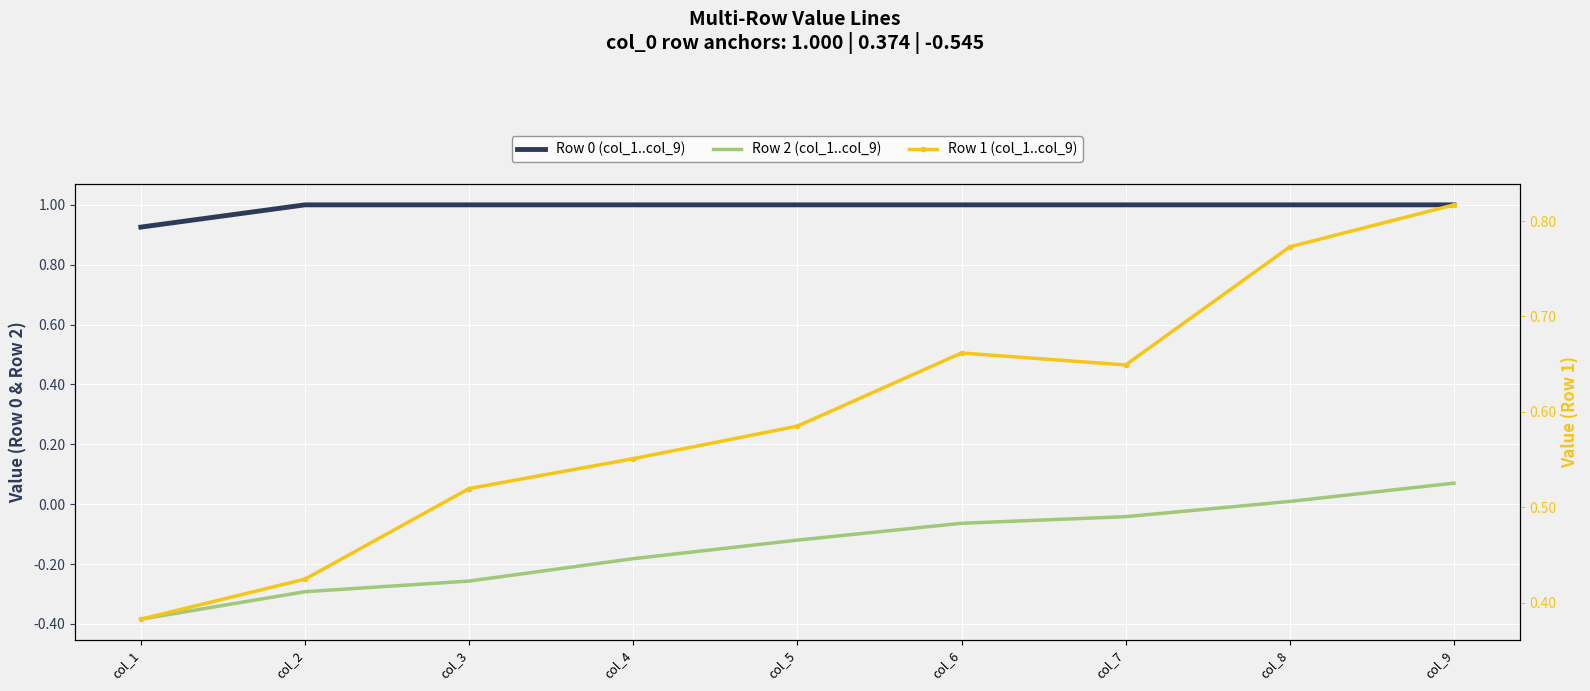

True or false: Row 0 (col_1..col_9) has a value of 1.7 at col_7.

False